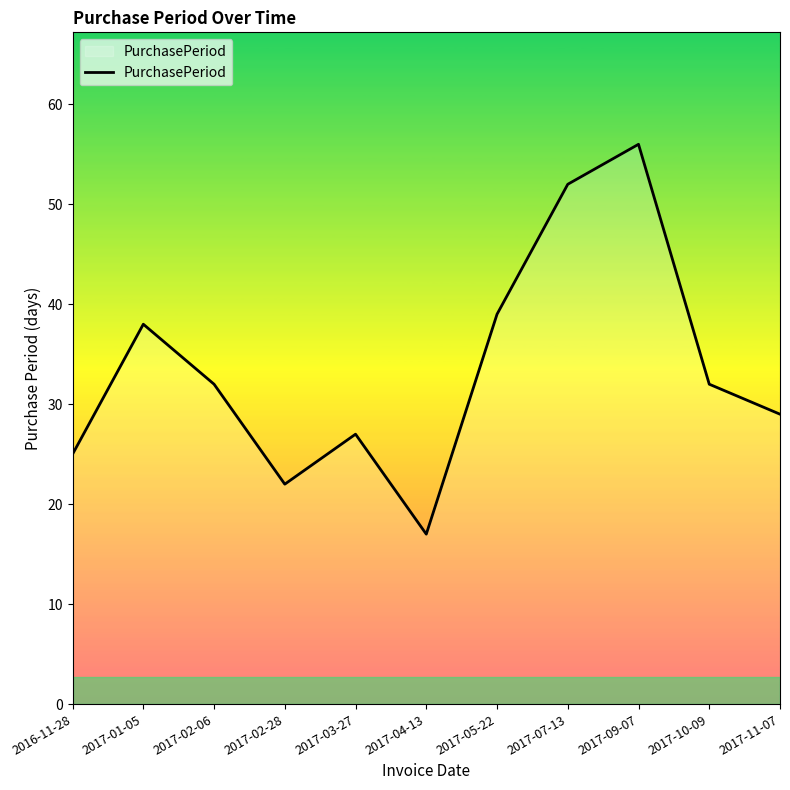

At which category does the data reach its first local valley?

2017-02-28